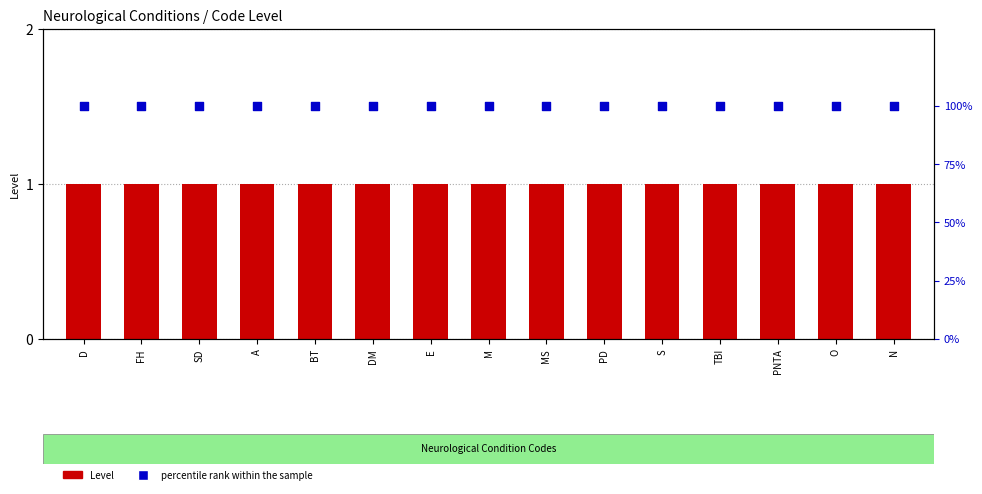

Is the value of percentile rank within the sample at FH greater than the value of Level at PNTA?

Yes